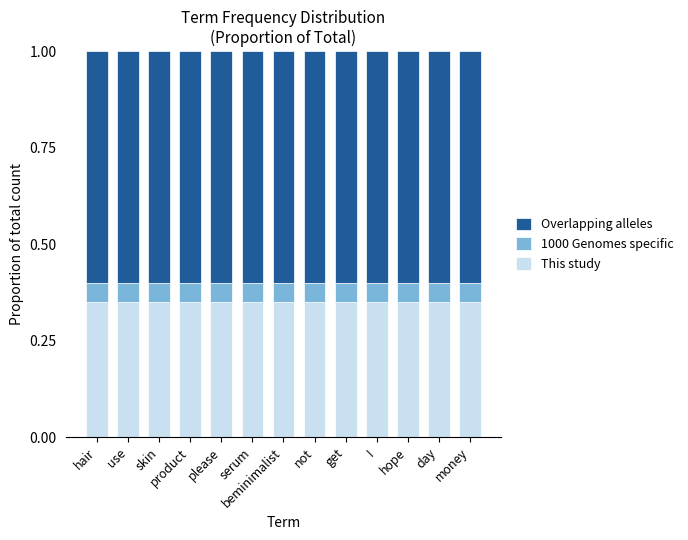

True or false: This study has a value of 0.5 at money.

False